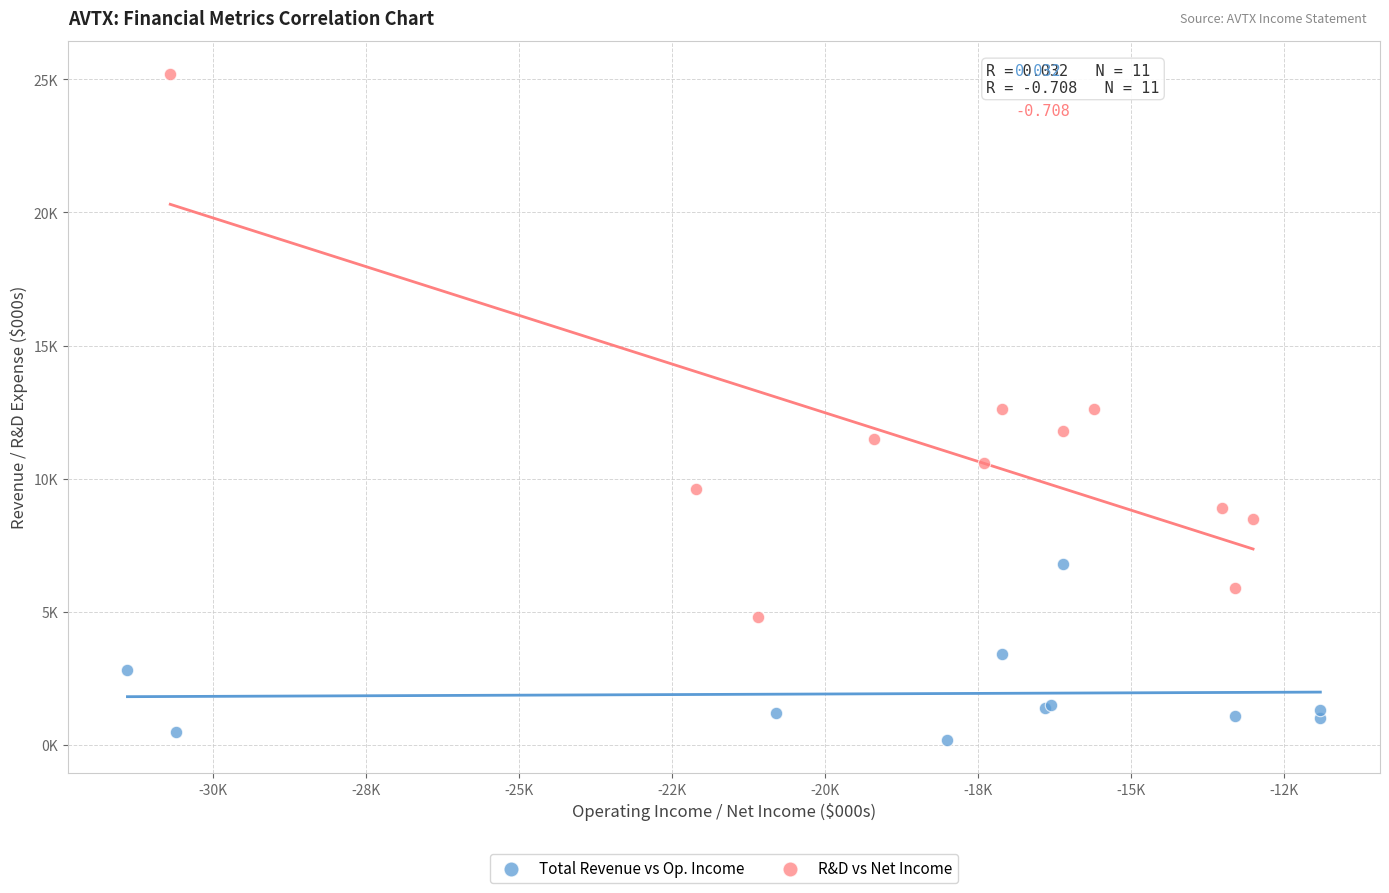

Which series has the widest spread of Y values?

R&D vs Net Income